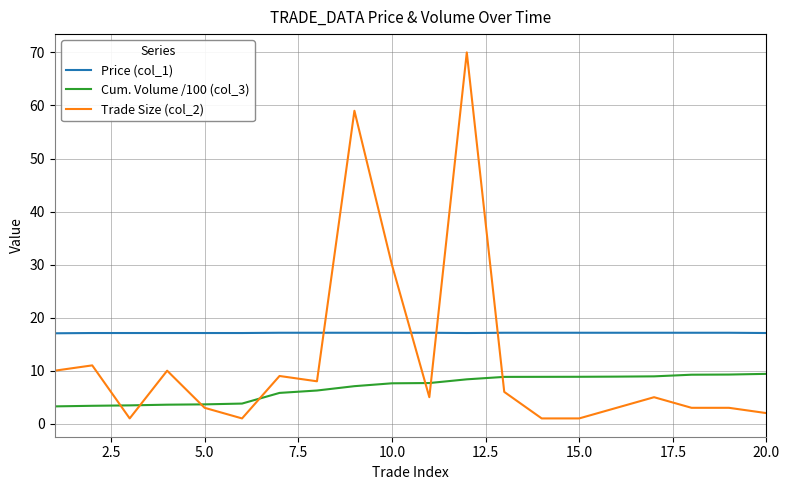

True or false: Cum. Volume /100 (col_3) and Price (col_1) intersect in this chart.

False